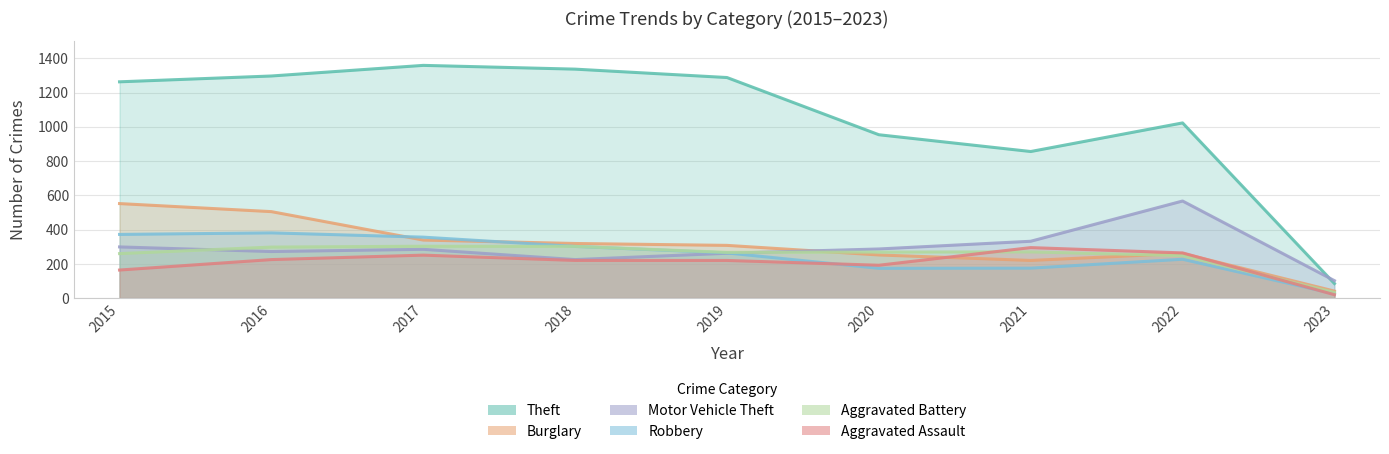

Is it true that Robbery equals 175 at 2021?

True